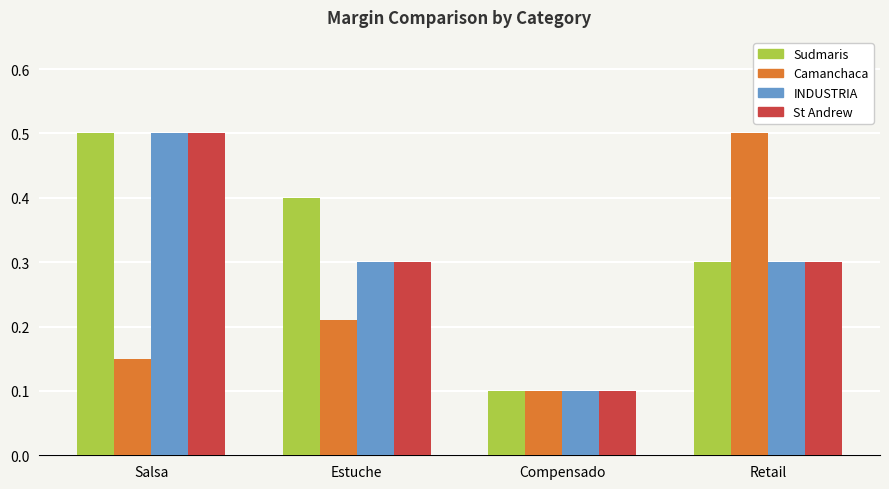

What is the label of the 4th bar from the left?

Retail